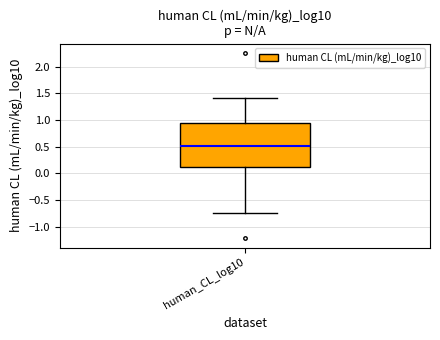

Read this box plot against the y-axis: the position of the median line, the range covered by the box, and the ends of both whiskers. The values are not printed on the chart, so give them approximately, as read against the axis.

median 0.50, box 0.10 to 0.95, whiskers -0.75 to 1.40